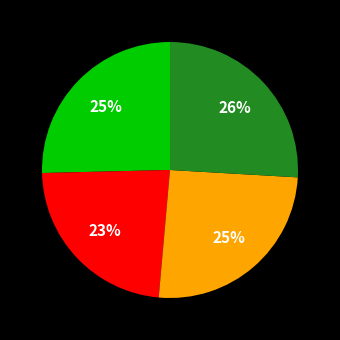

How many slices are in this pie chart?

4